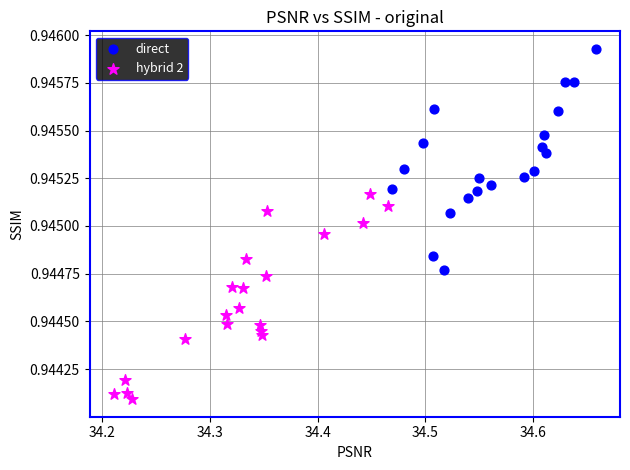

Which series contains the highest Y value?

direct